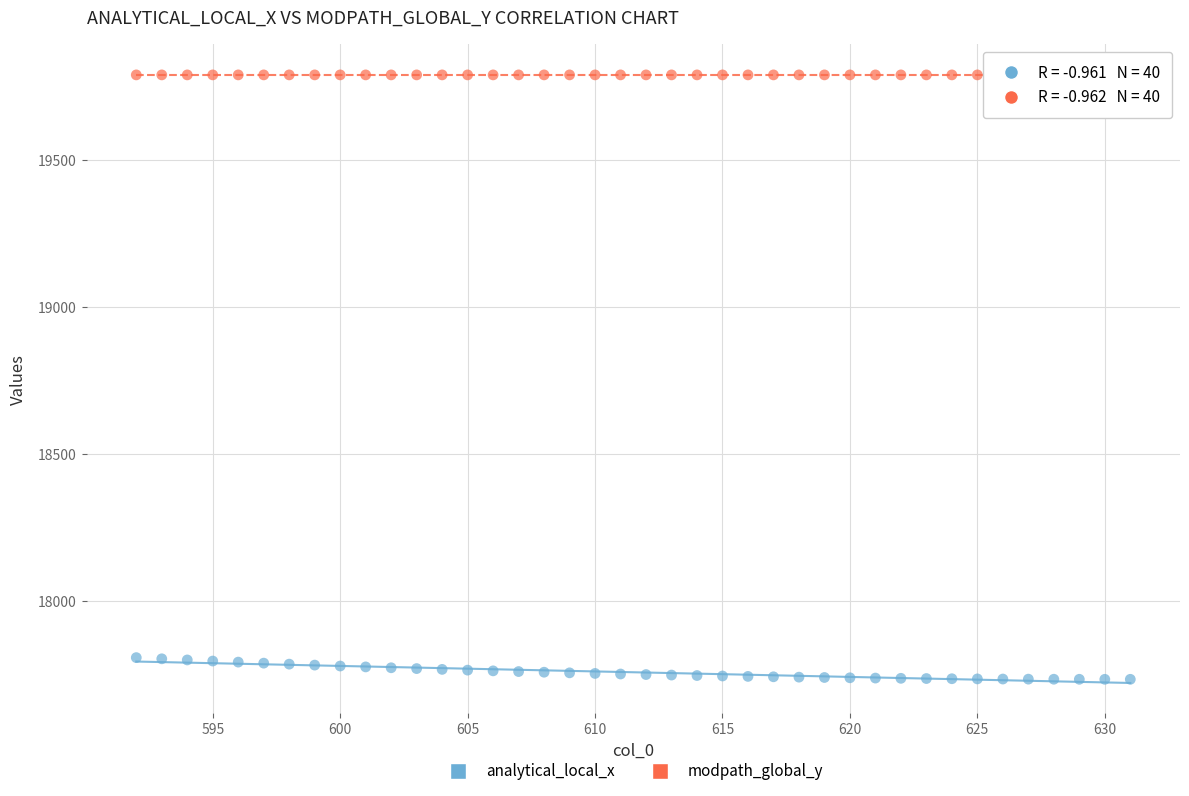

Which series reaches the maximum Y coordinate?

modpath_global_y